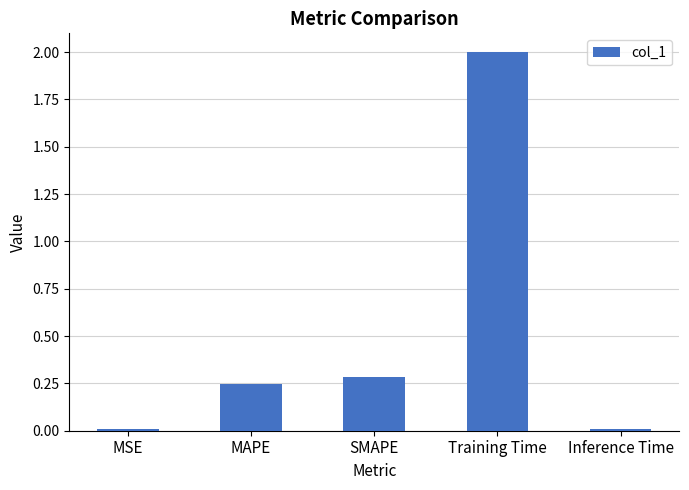

The value at SMAPE is 0.4. True or false?

False